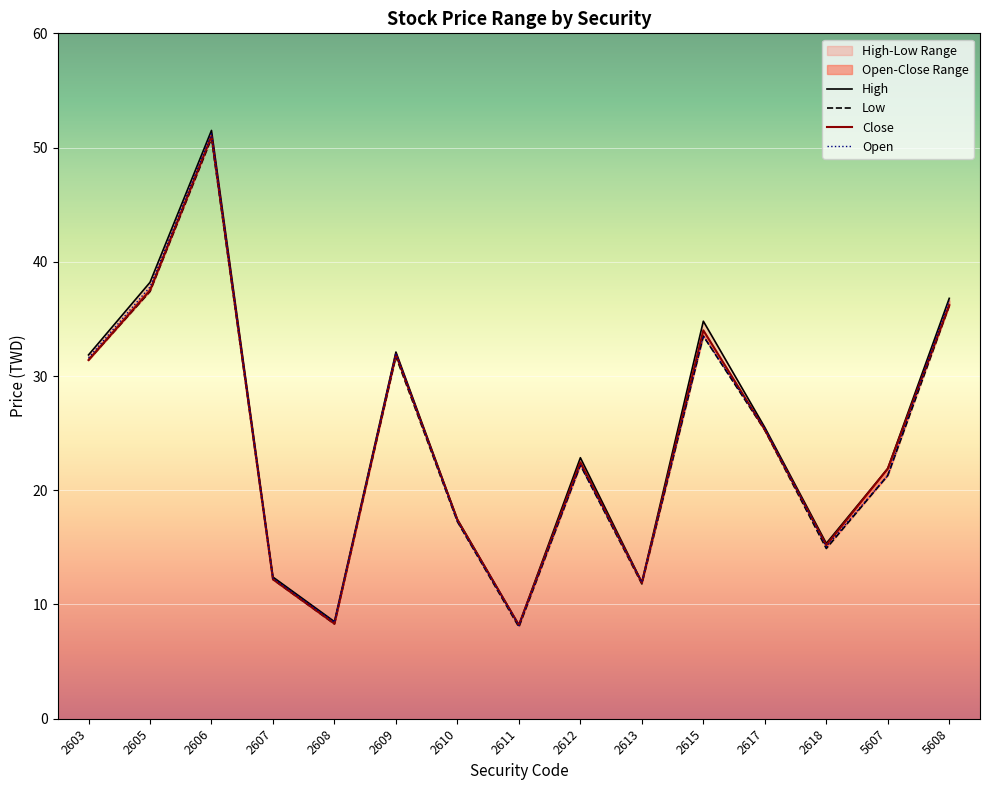

What is the sum of all high values?

369.4